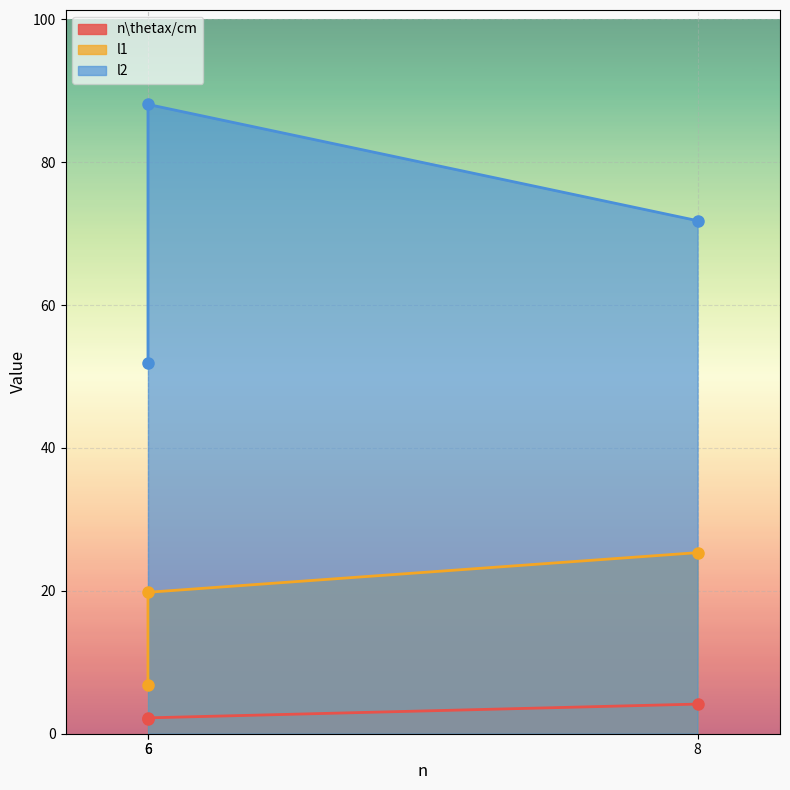

What is the minimum value for l2?

52.0